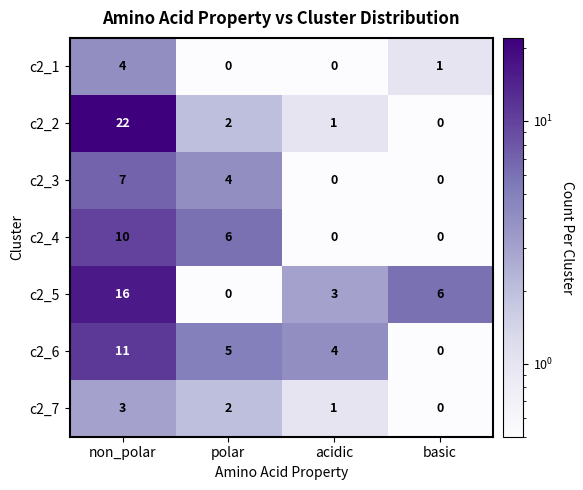

How many data points in c2_5 are less than 6?

2